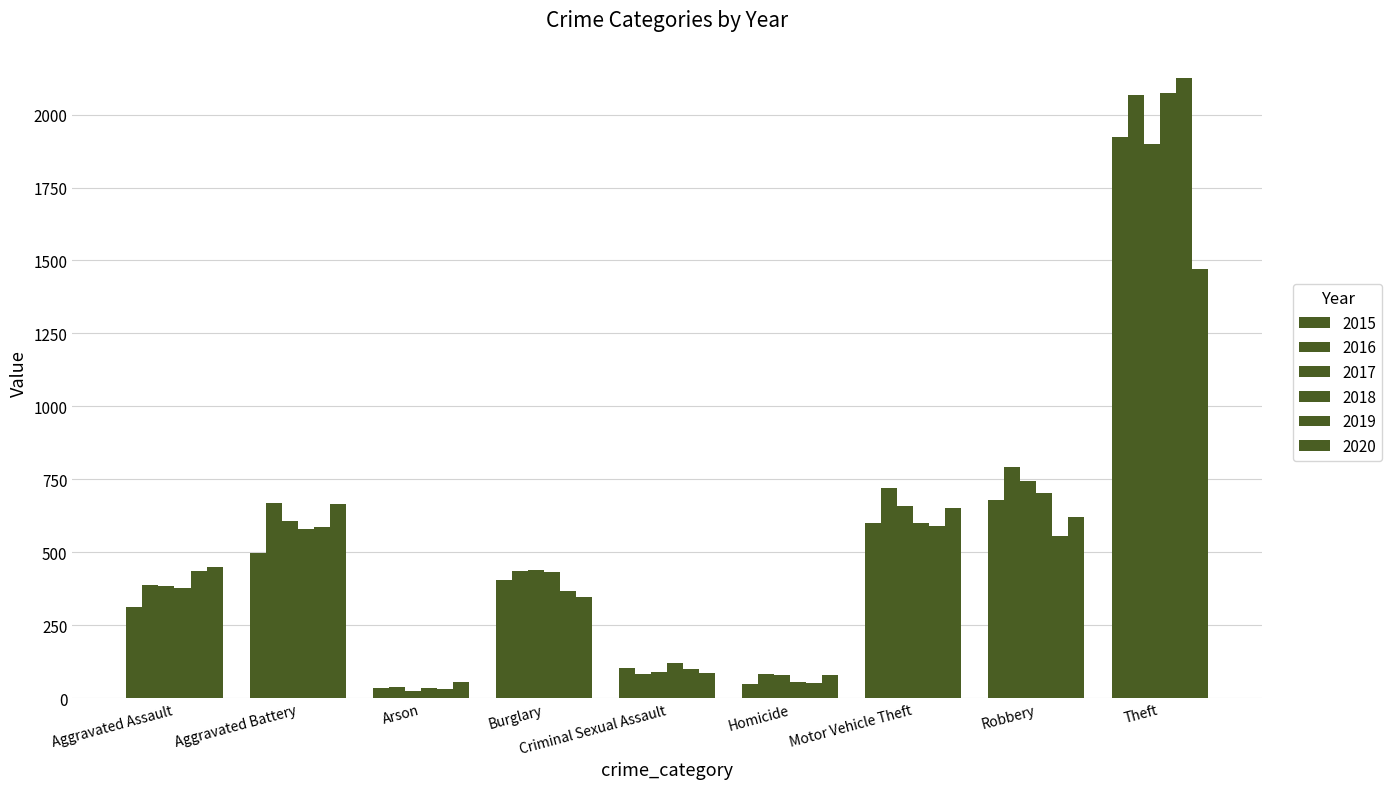

What is the total value across all series at Theft?

11560